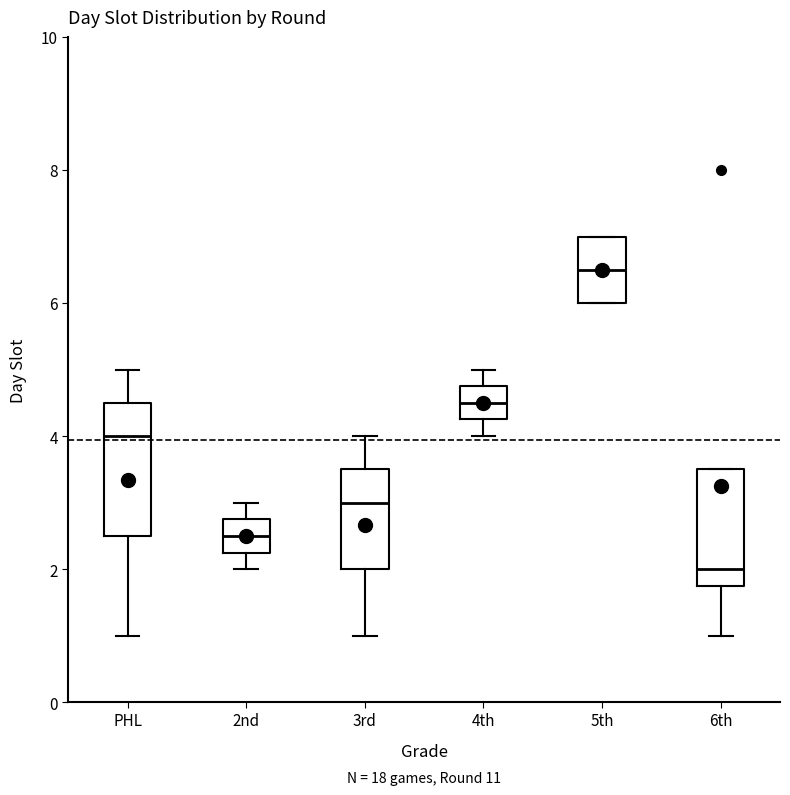

Reading left to right, read every box against the y-axis: the position of its median line, the range the box covers, and the ends of its whiskers. The values are not printed on the chart, so give them approximately, as read against the axis.

PHL: median 4.0, box 2.6 to 4.6, whiskers 1.0 to 5.0
2nd: median 2.6, box 2.2 to 2.8, whiskers 2.0 to 3.0
3rd: median 3.0, box 2.0 to 3.6, whiskers 1.0 to 4.0
4th: median 4.6, box 4.2 to 4.8, whiskers 4.0 to 5.0
5th: median 6.6, box 6.0 to 7.0, whiskers 6.0 to 7.0
6th: median 2.0, box 1.8 to 3.6, whiskers 1.0 to 3.6